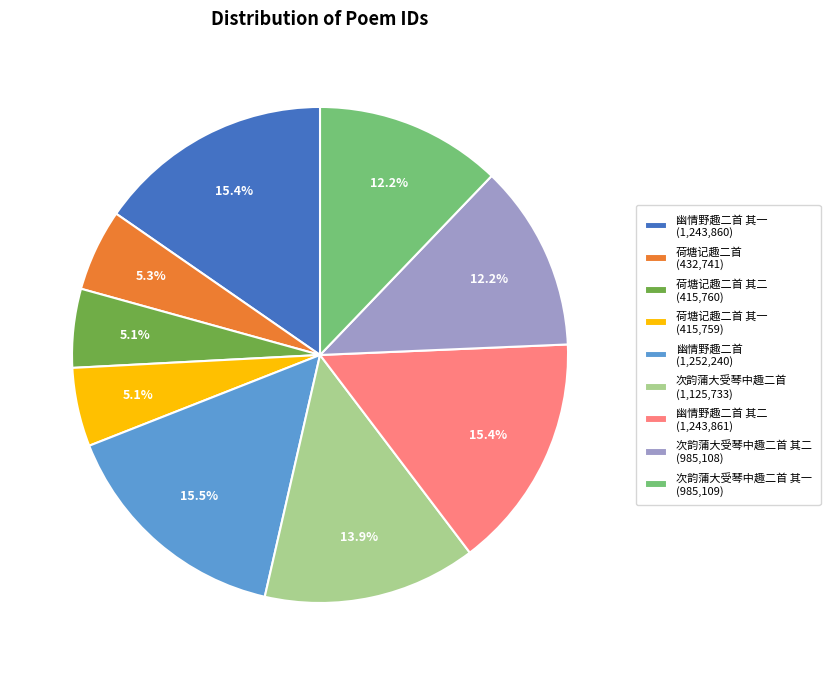

To the nearest percent, what is the difference between the largest and smallest slice percentages?

10%